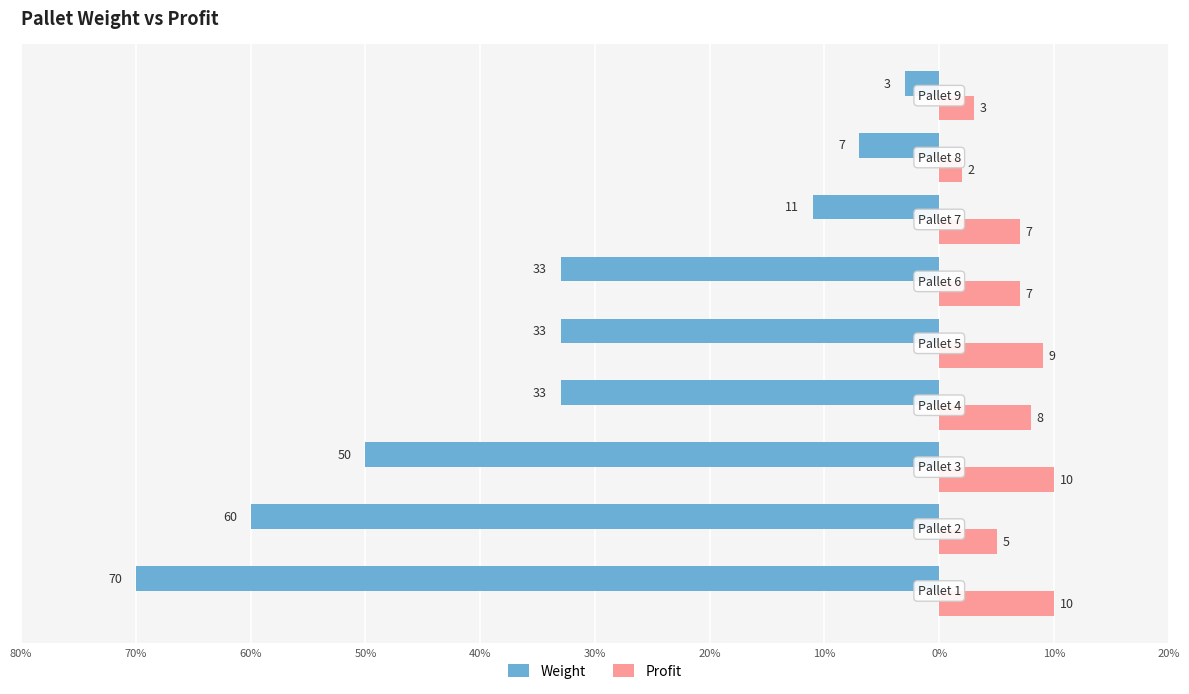

What are all the series names shown in the legend?

Weight, Profit